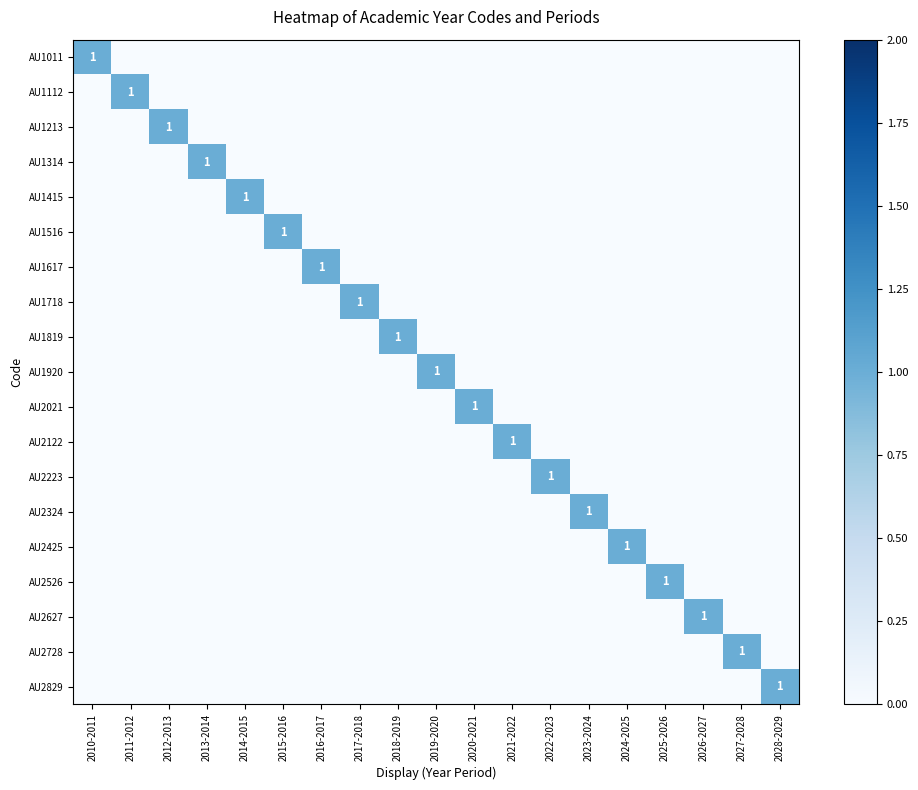

Which series changed the most between 2018-2019 and 2024-2025?

AU1819